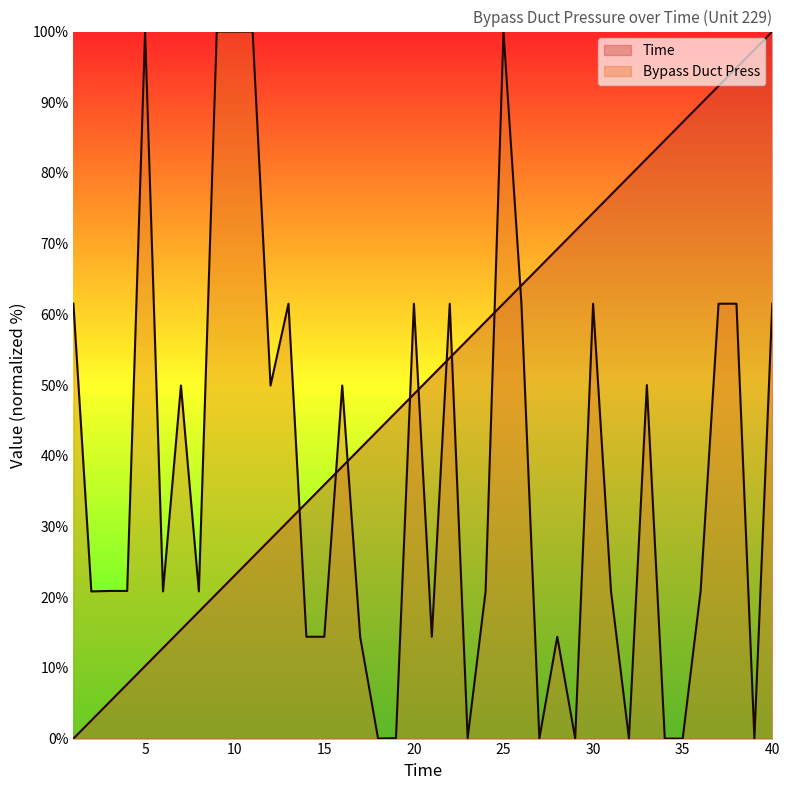

The Time series shows 89.7 at 36. True or false?

True